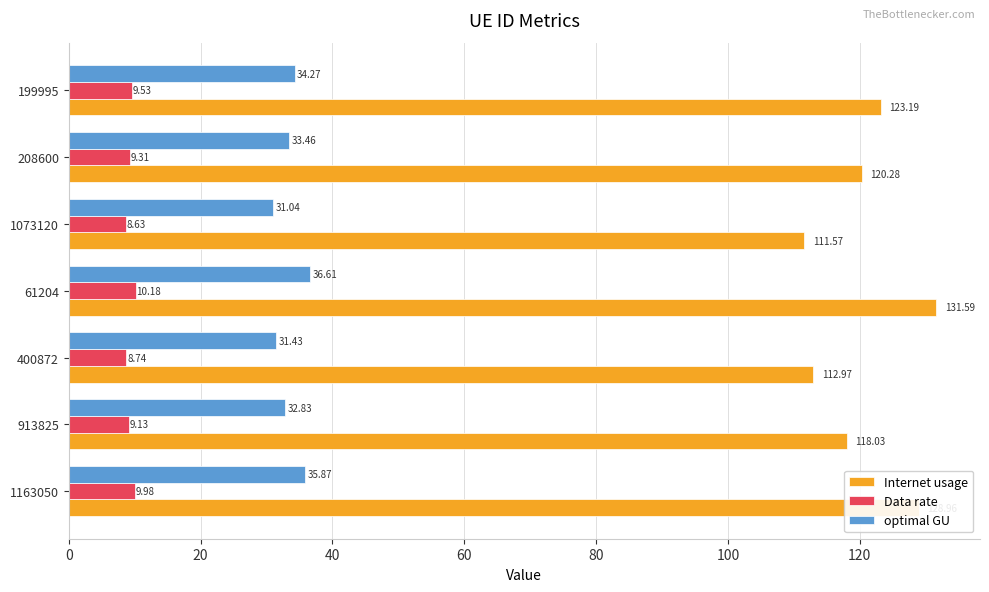

How many values in the optimal GU series exceed 33?

4